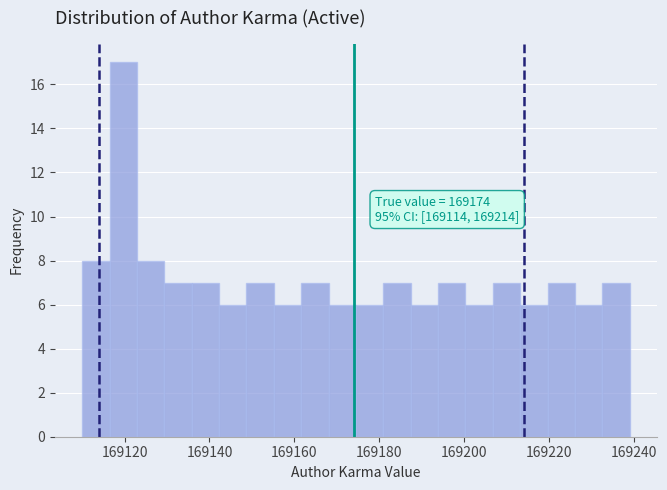

Read against the x-axis, roughly where is the centre of the tallest bar?

169120